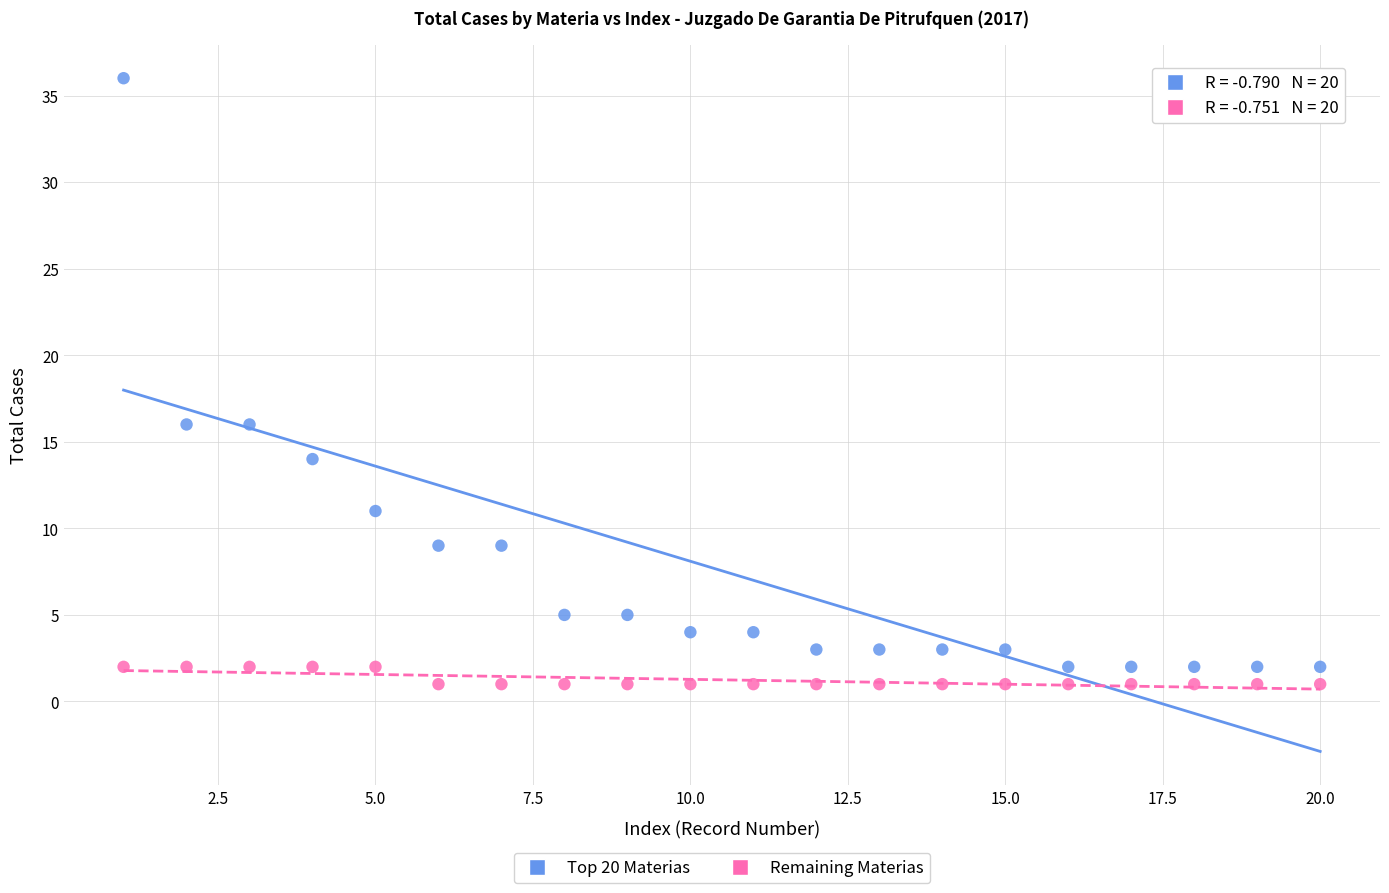

Across all data points, what is the range of X values (max minus min)?

19